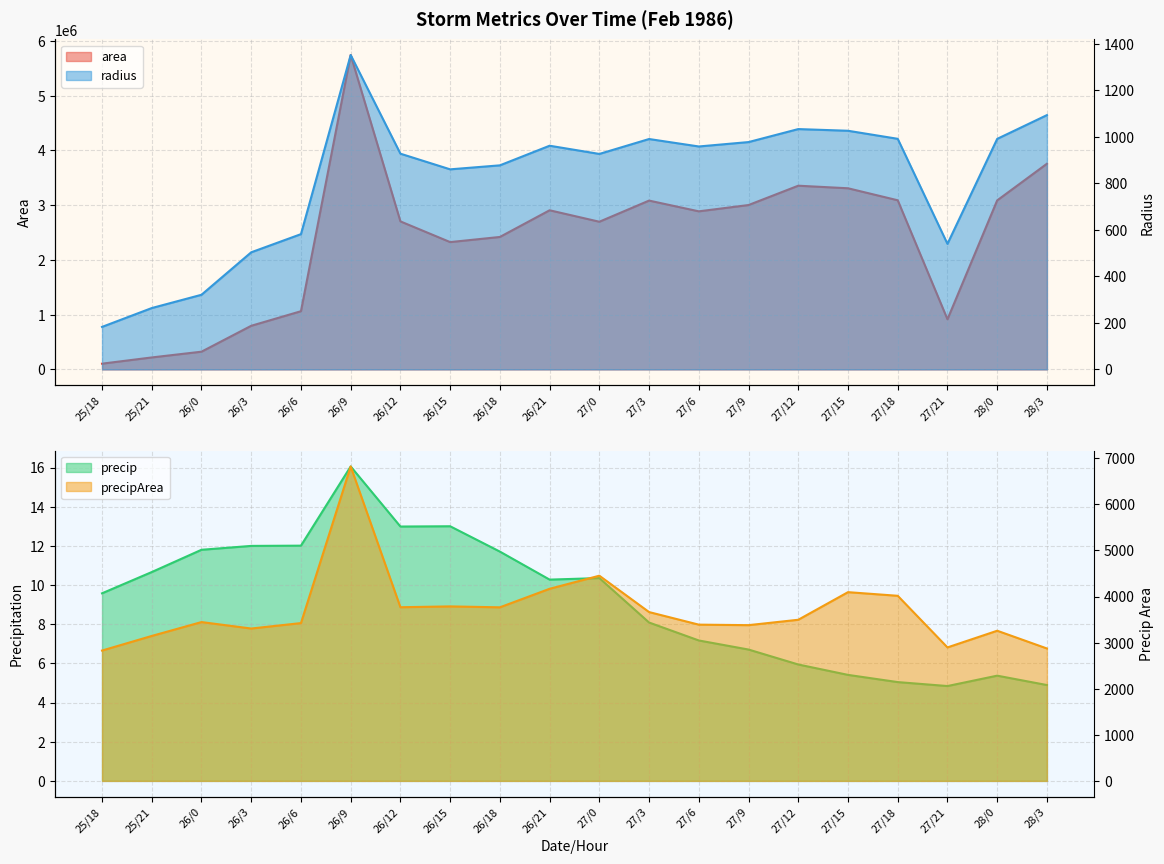

Which series has the largest total across all categories?

area